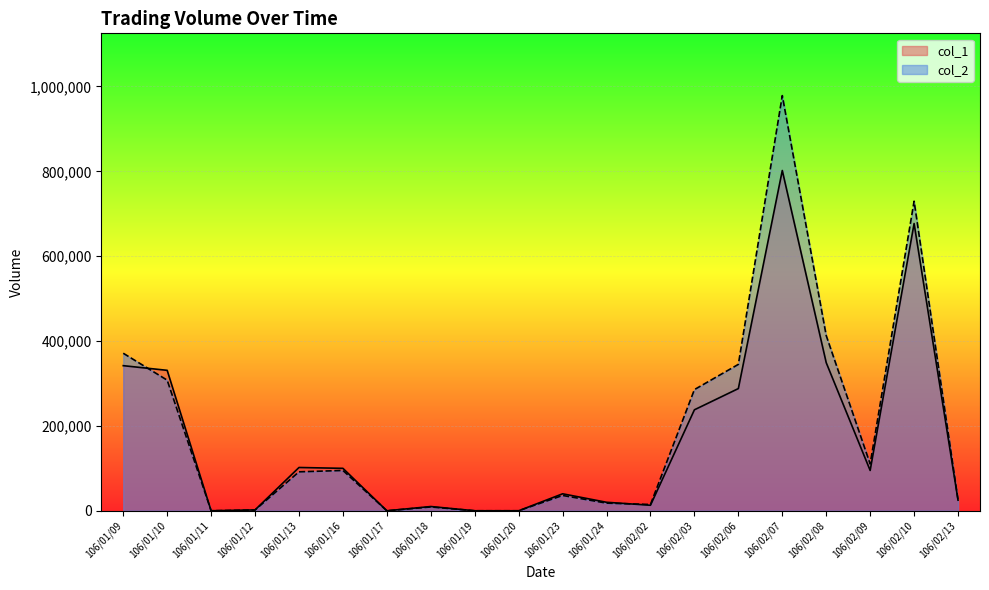

Where does the col_2 series first go above 91800?

106/01/09